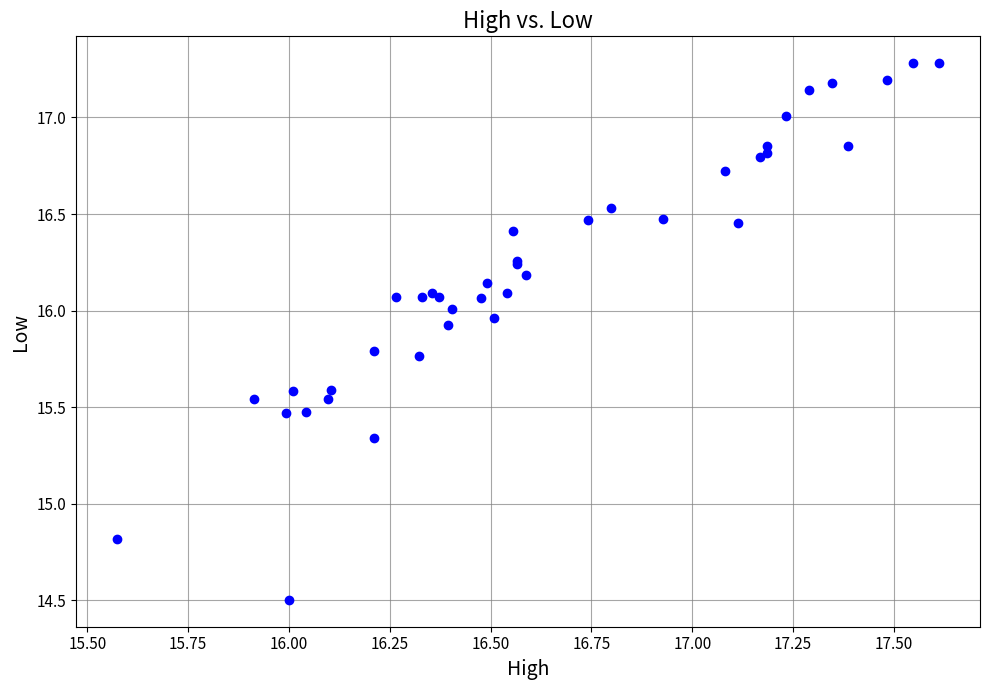

What Y value in the scatter plot is closest to 15?

14.8